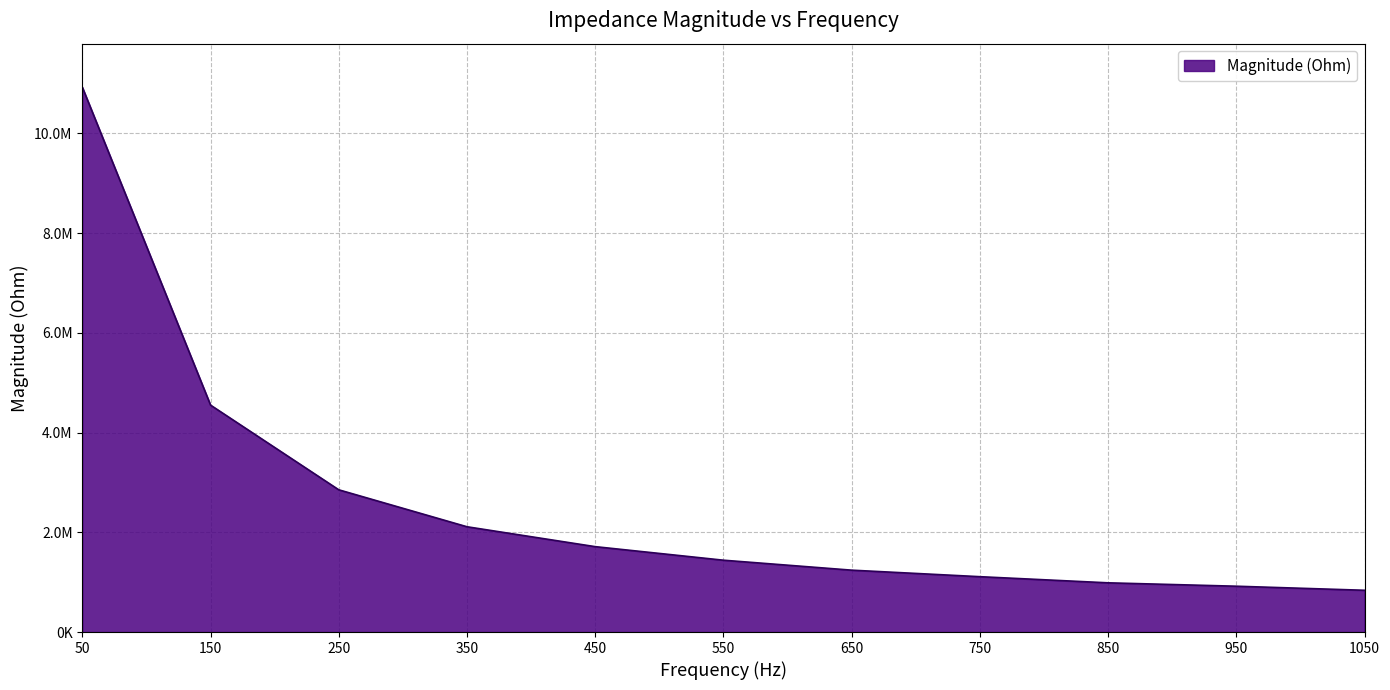

Is this an area chart (filled region under the line)?

Yes